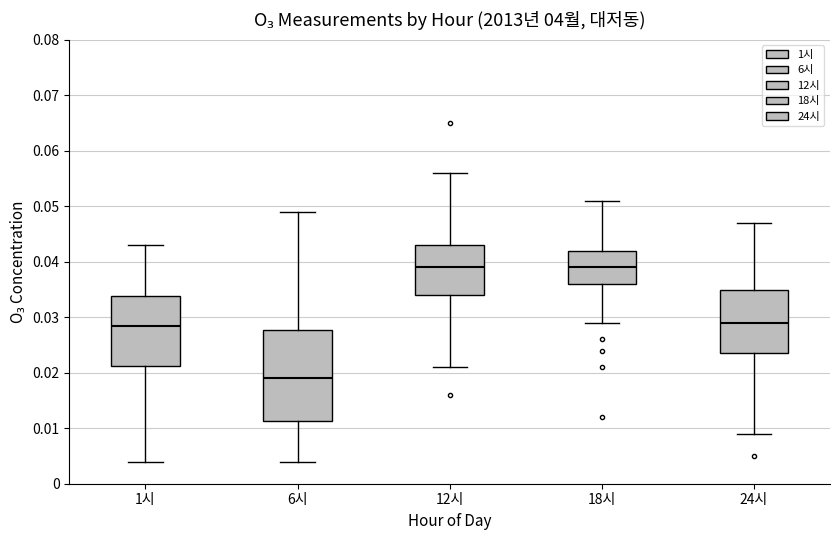

Where is the lower edge of the box for 12시 on the y-axis? The values are not printed on the chart, so give them approximately, as read against the axis.

0.034